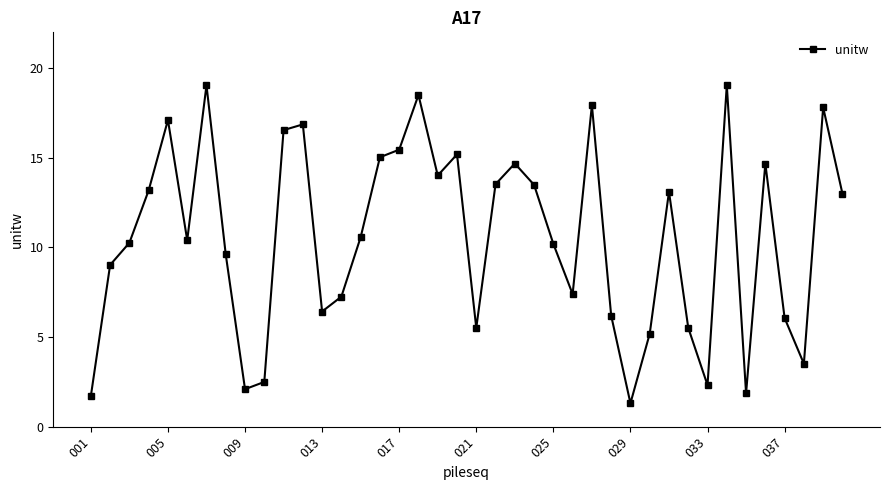

What is the difference between the maximum and second lowest values?

17.3